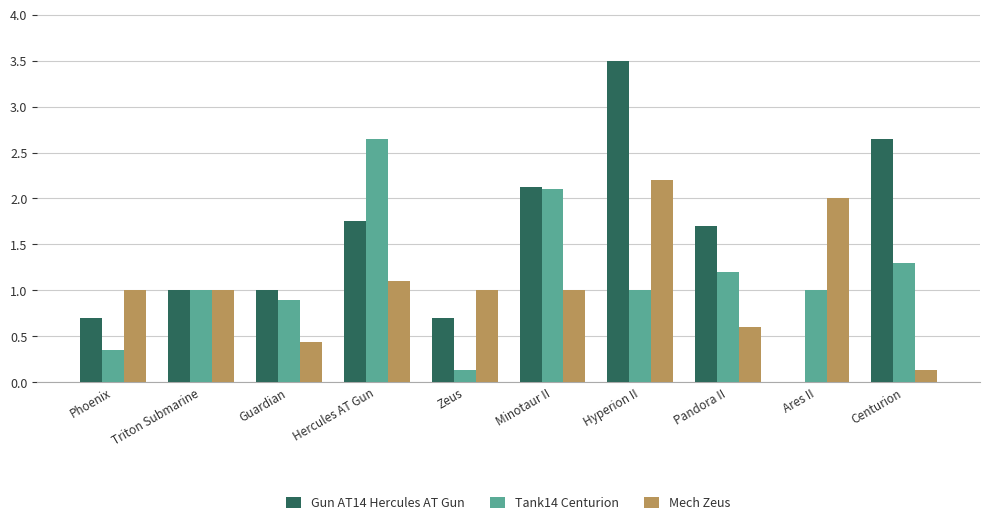

Are the bars horizontal?

No